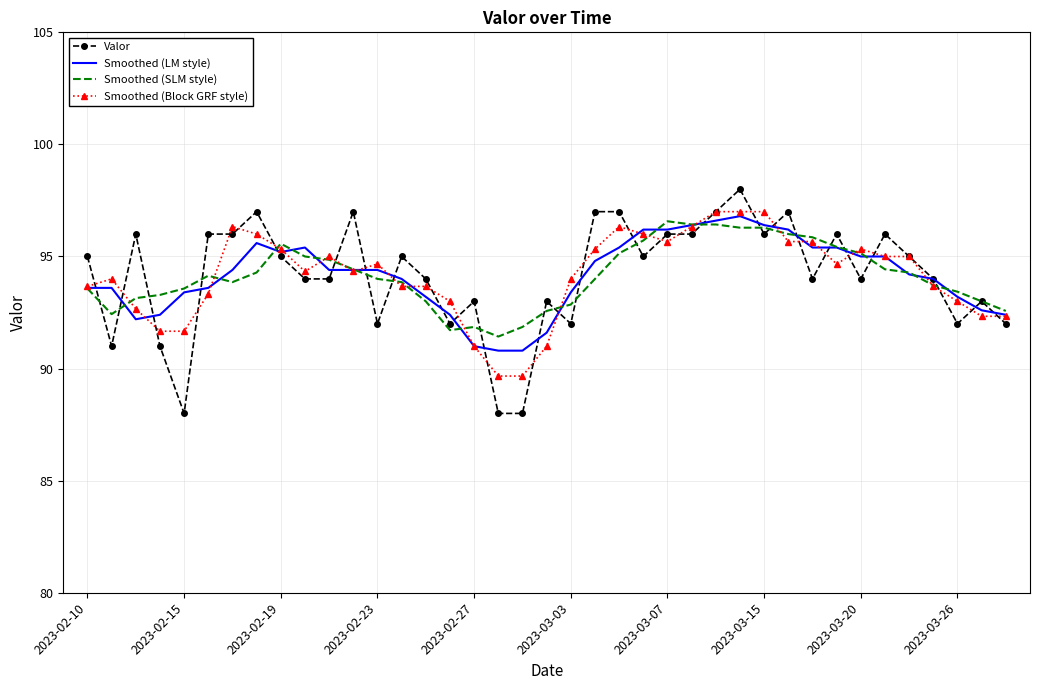

What is the highest value of the Smoothed (LM style) series?

96.8